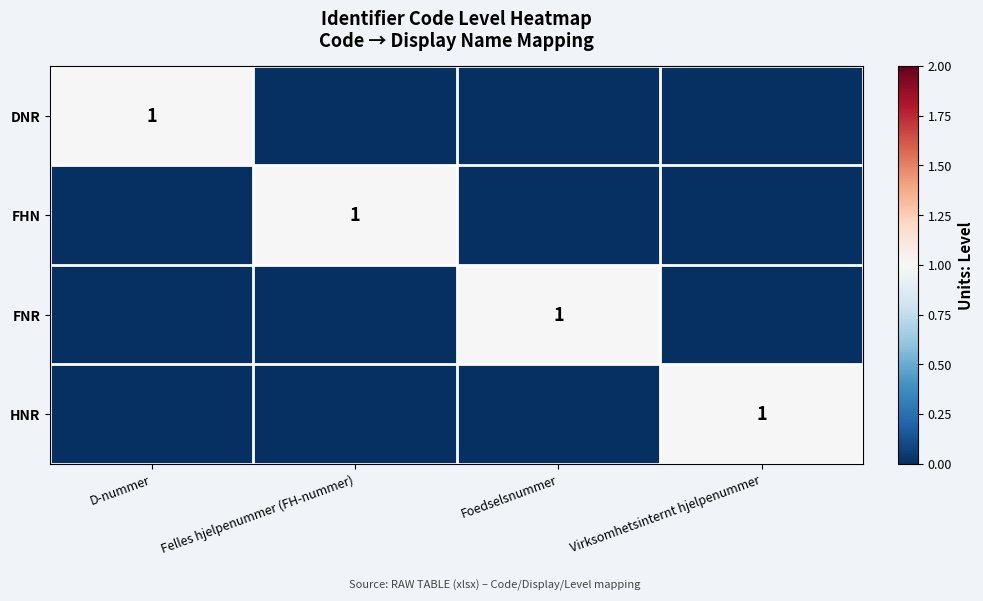

The value of FNR at Foedselsnummer is 0. True or false?

False